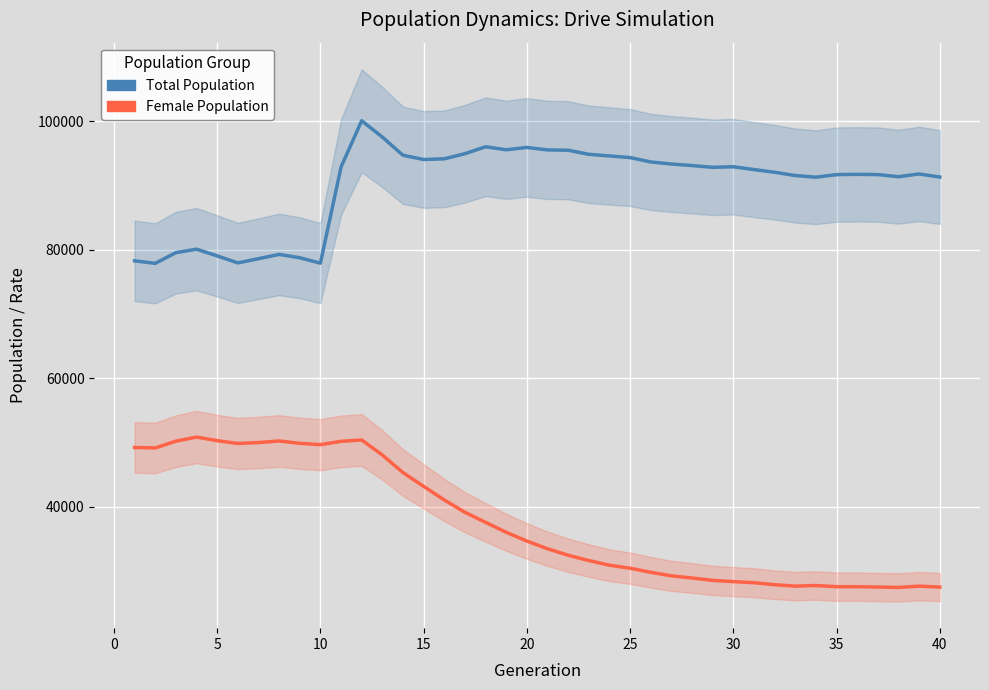

What is the sum of all Female Population values?

1506203